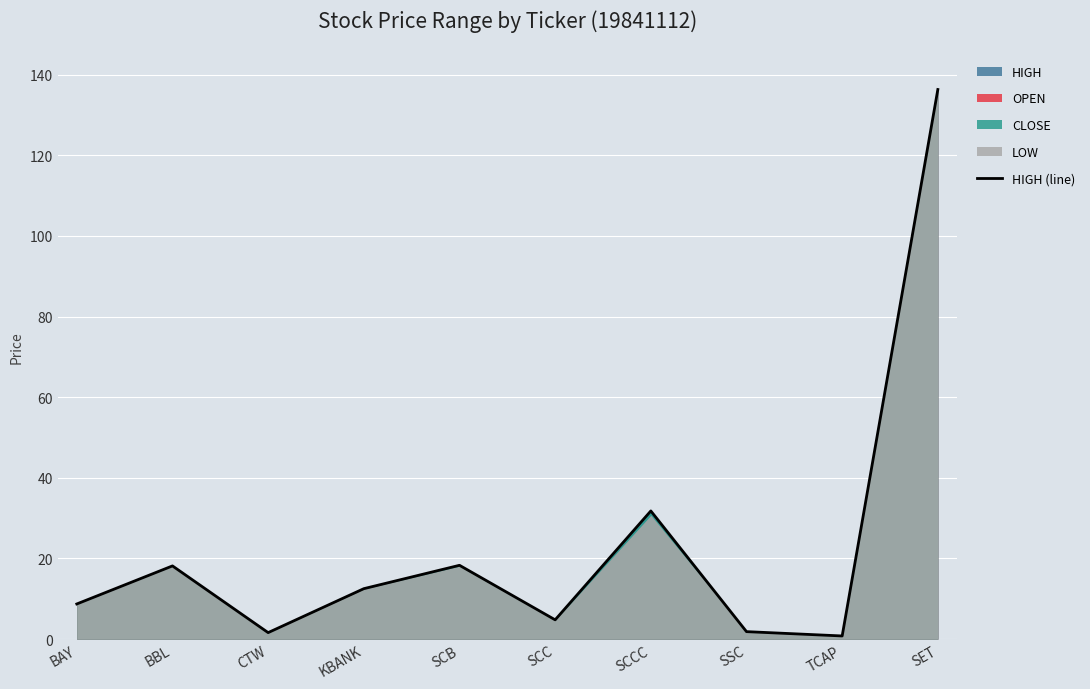

How many points are higher than both their immediate neighbors (excluding endpoints)?

3